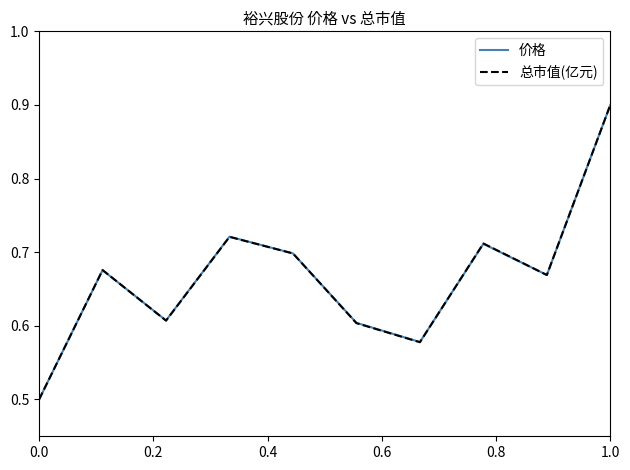

What is the greatest value displayed?

0.9